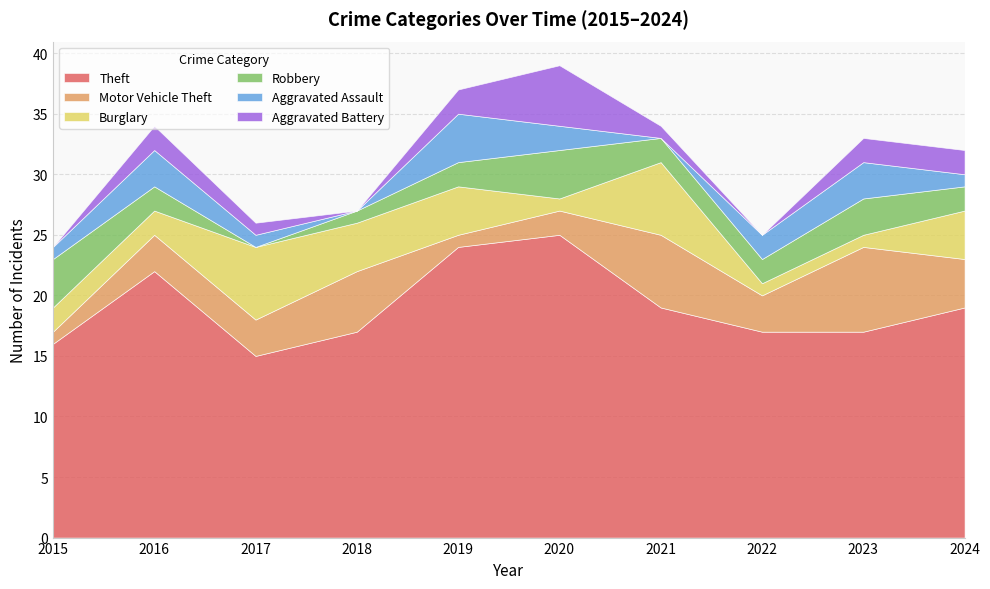

Which series changed the most between 2015 and 2016?

Theft